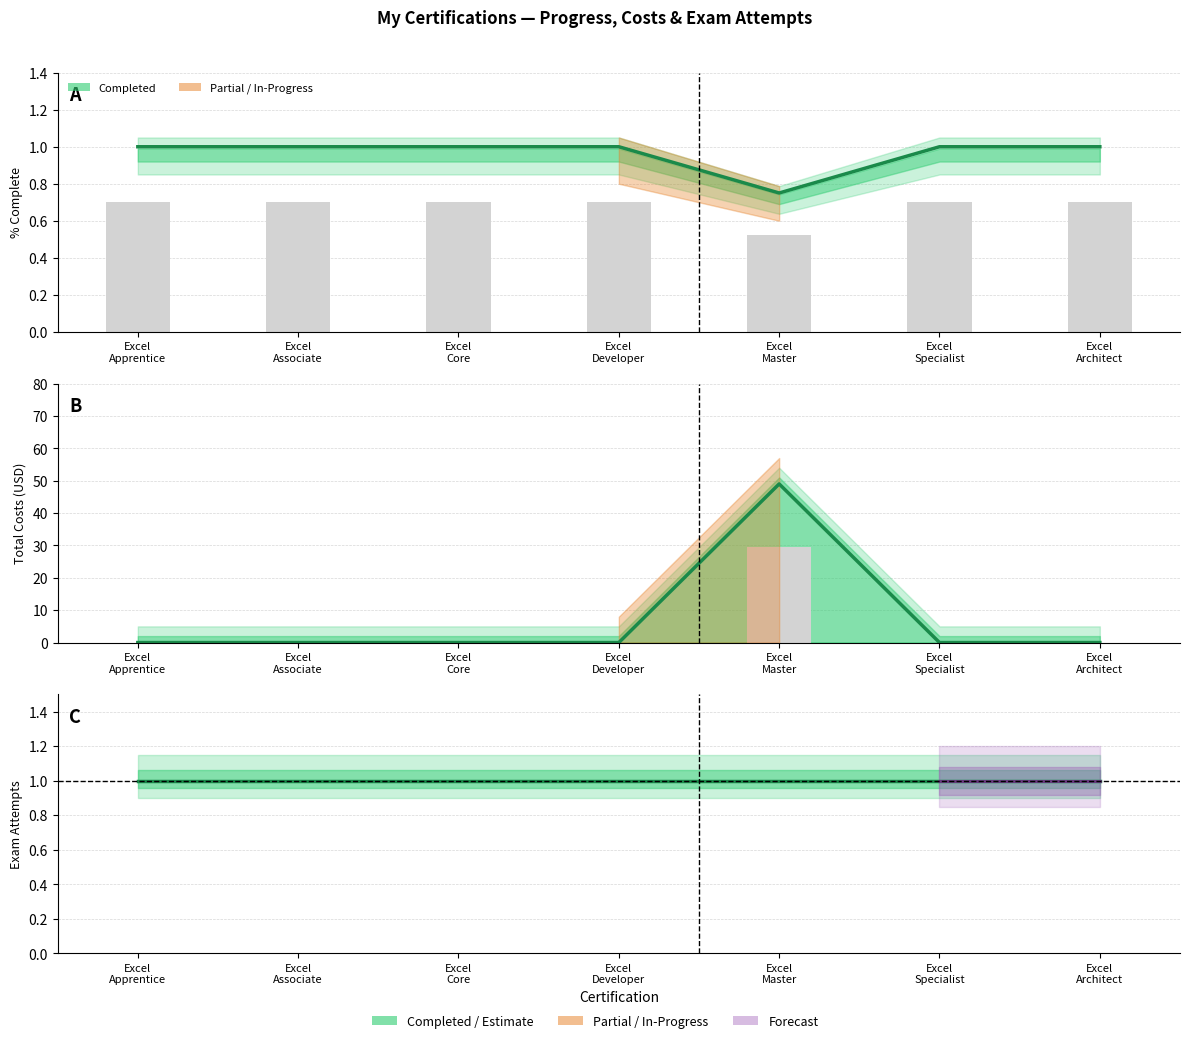

Rank the series by their average value, from lowest to highest.

% Complete, Total Costs